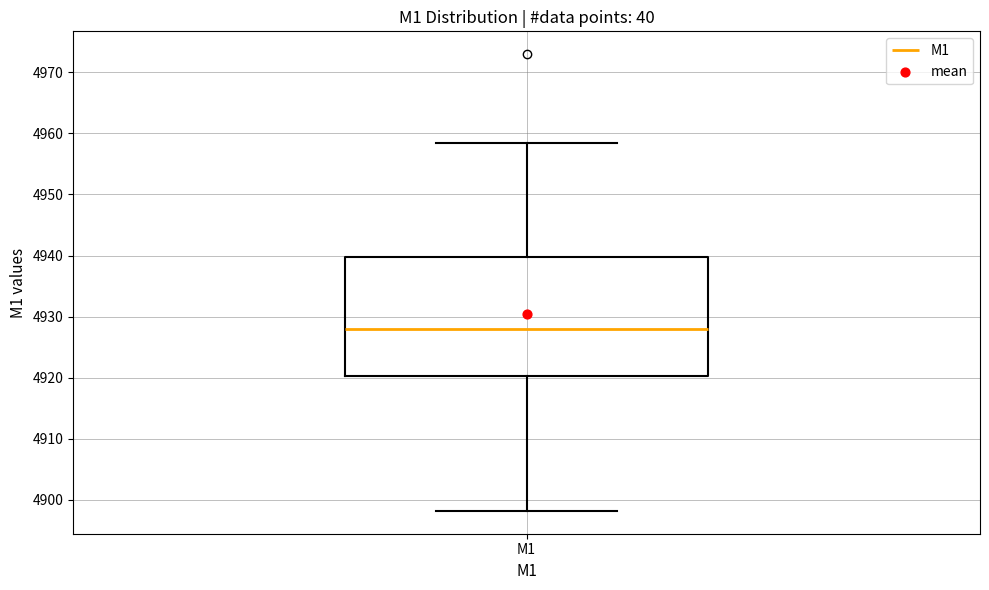

Transcribe this box plot: give where the median line is, the range the box spans, and where the two whiskers end, as read against the y-axis. The values are not printed on the chart, so give them approximately, as read against the axis.

median 4928, box 4920 to 4940, whiskers 4898 to 4958